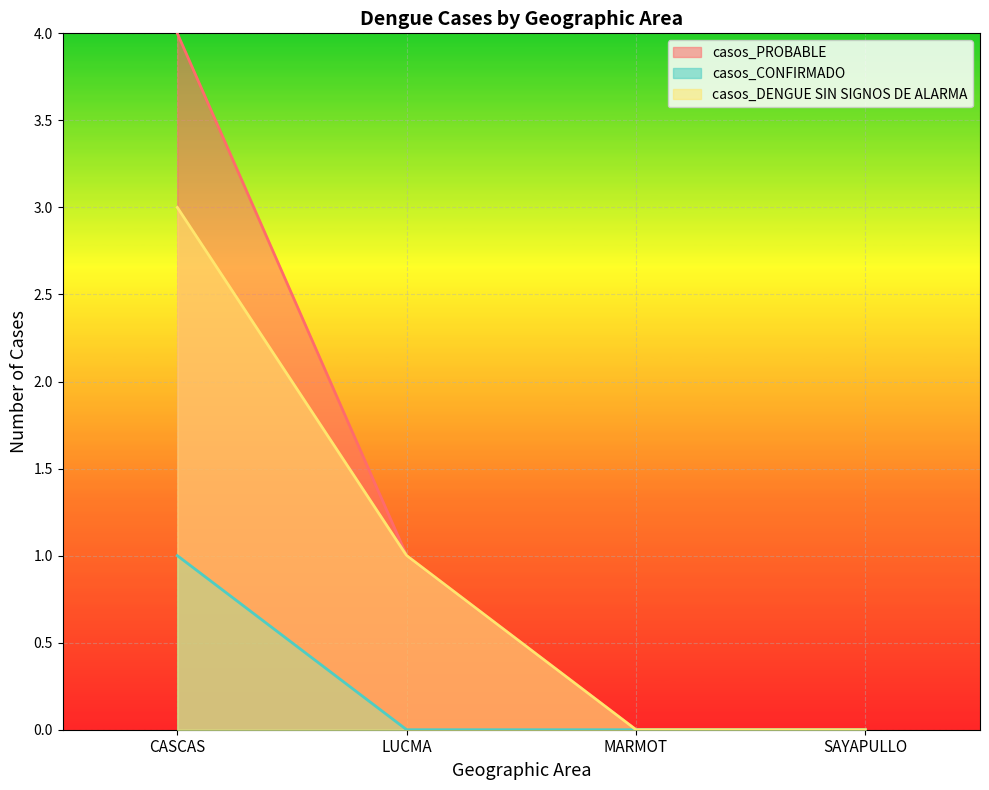

Between CASCAS and LUCMA, which series saw the biggest shift?

casos_PROBABLE